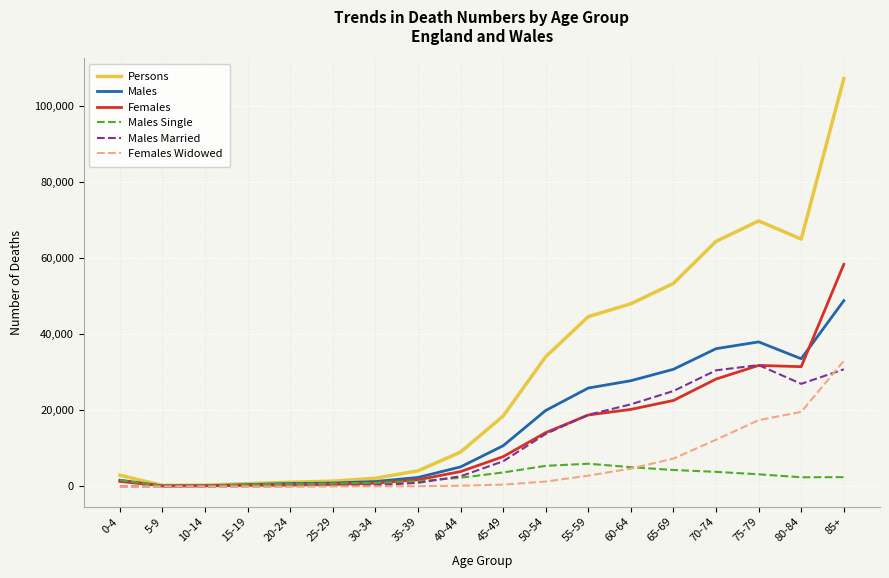

At which category is the sum across all series the highest?

85+